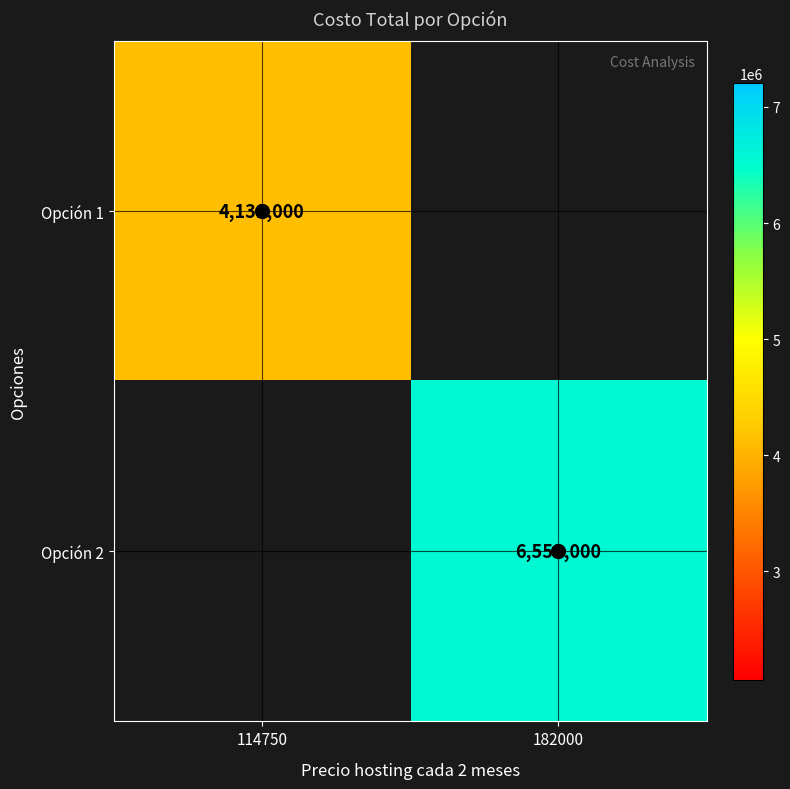

The Opción 1 series shows 4131000.0 at 114750. True or false?

True